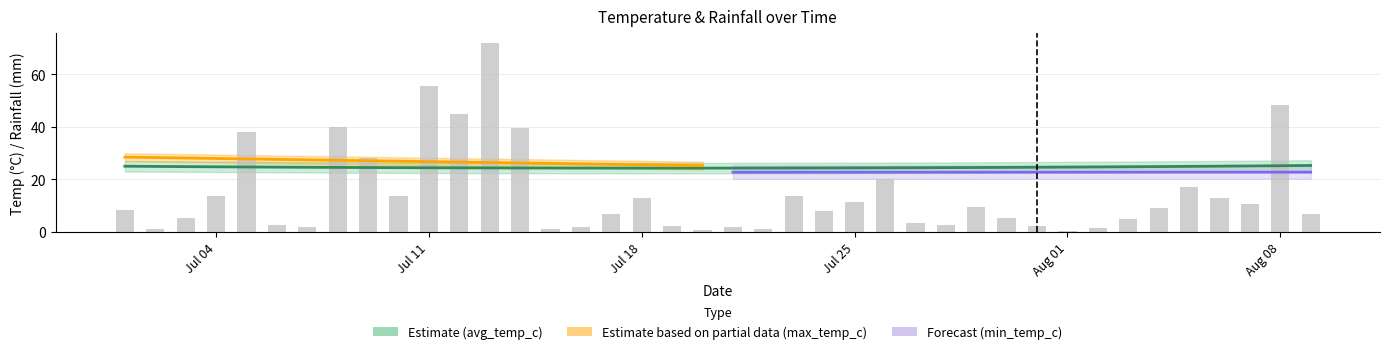

Between 2022-07-12 and 2022-07-02, which is larger?

2022-07-12